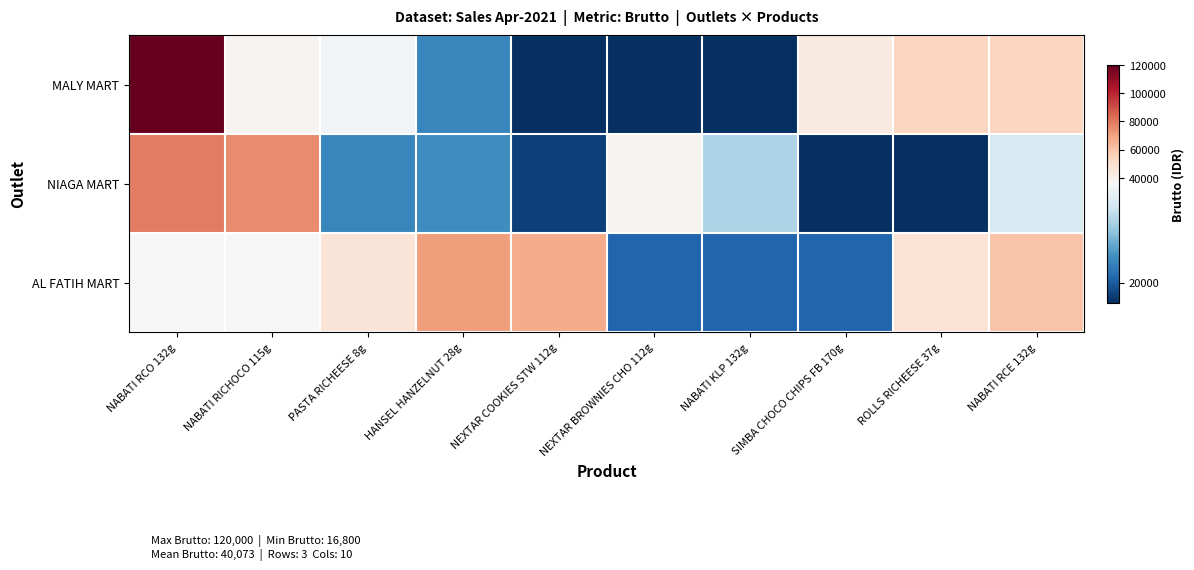

At which category is the sum across all series the highest?

NABATI RCO 132g